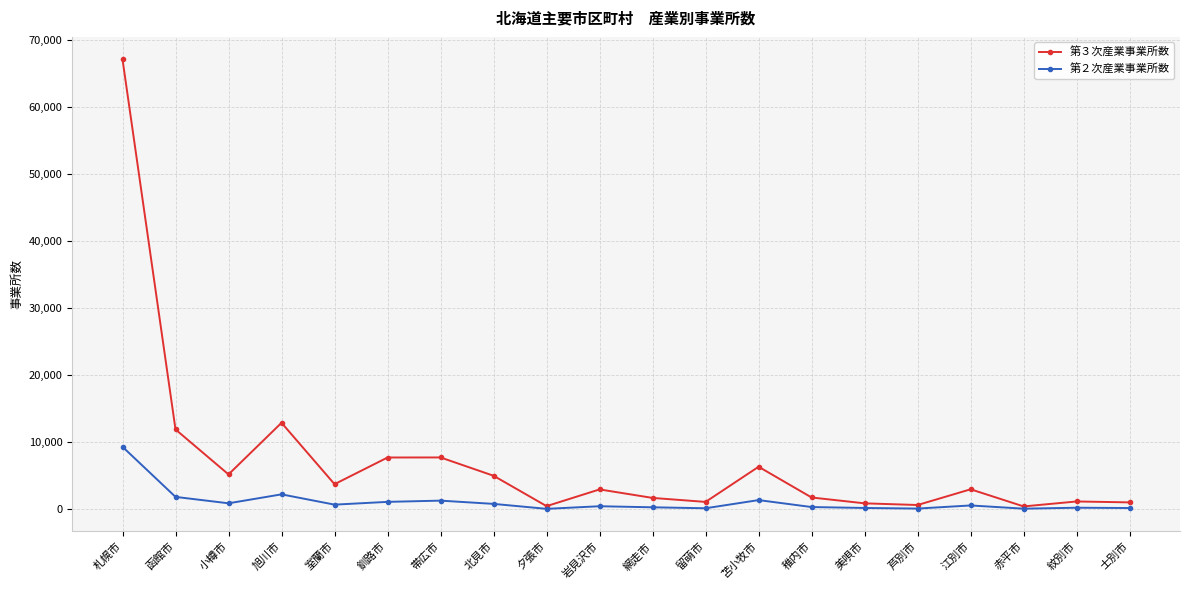

What is the label of the 15th point from the left?

美唄市